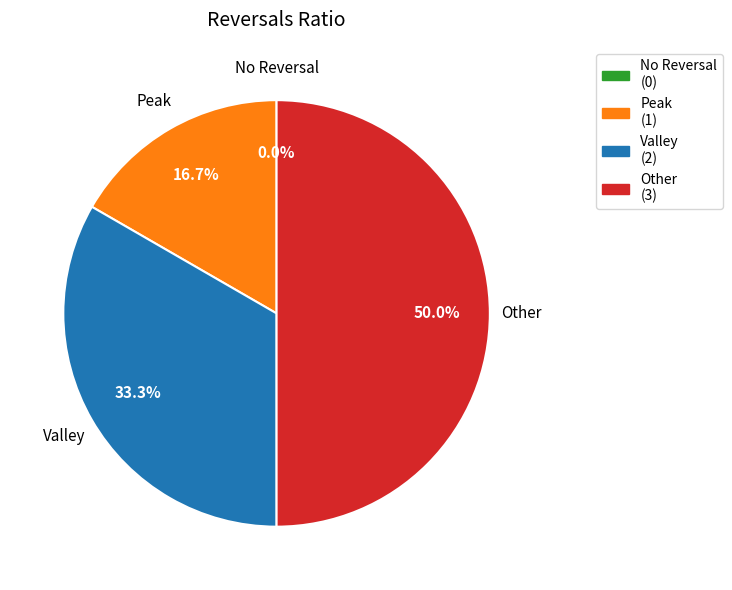

Do Valley (2) and Other (3) together represent more than half of the pie?

Yes